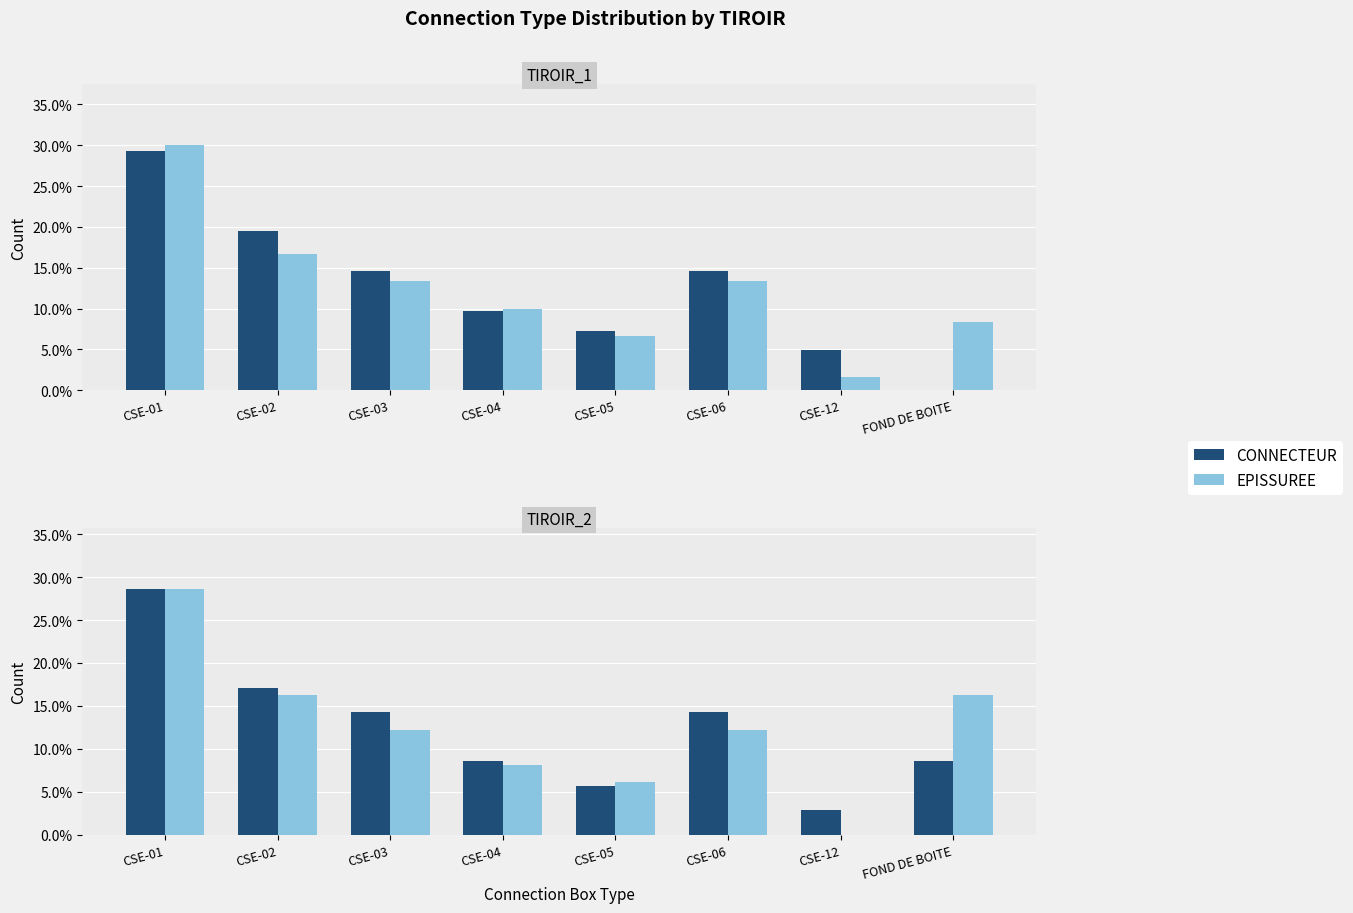

What is the difference between the maximum and minimum values in the EPISSUREE series?

28.6